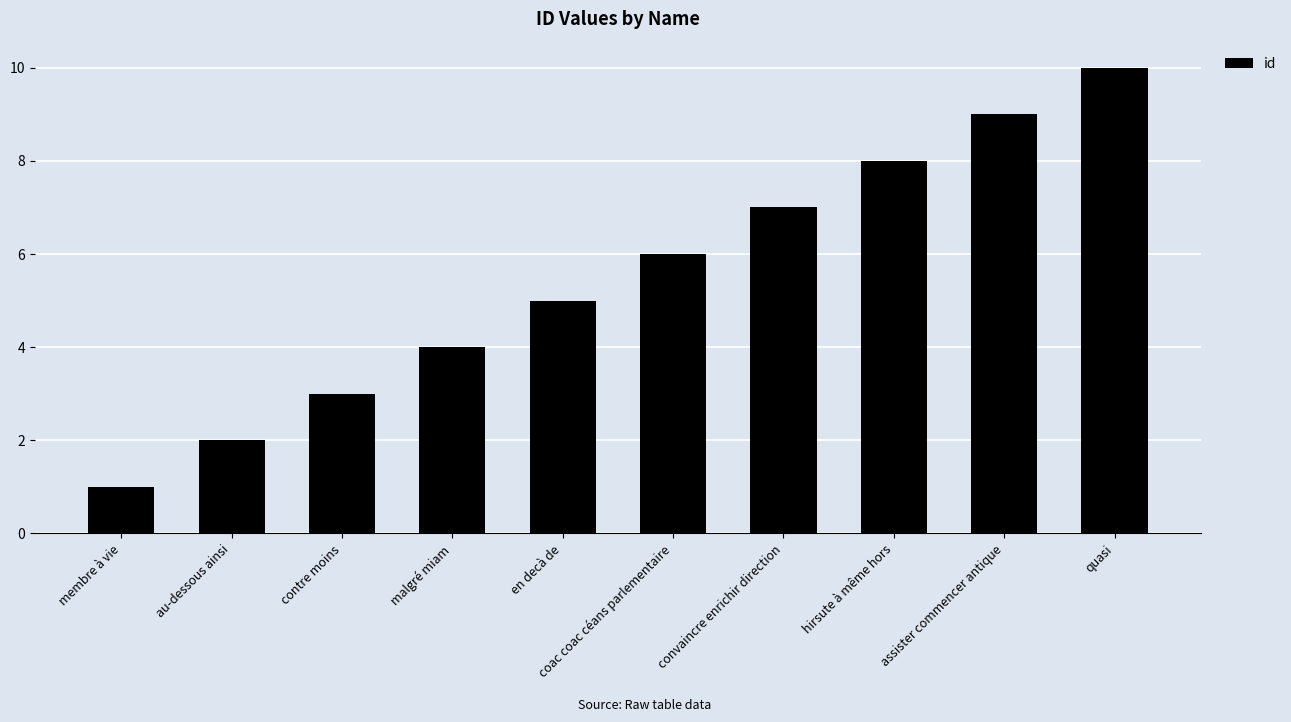

What is the sum of the values at assister commencer antique and hirsute à même hors?

17